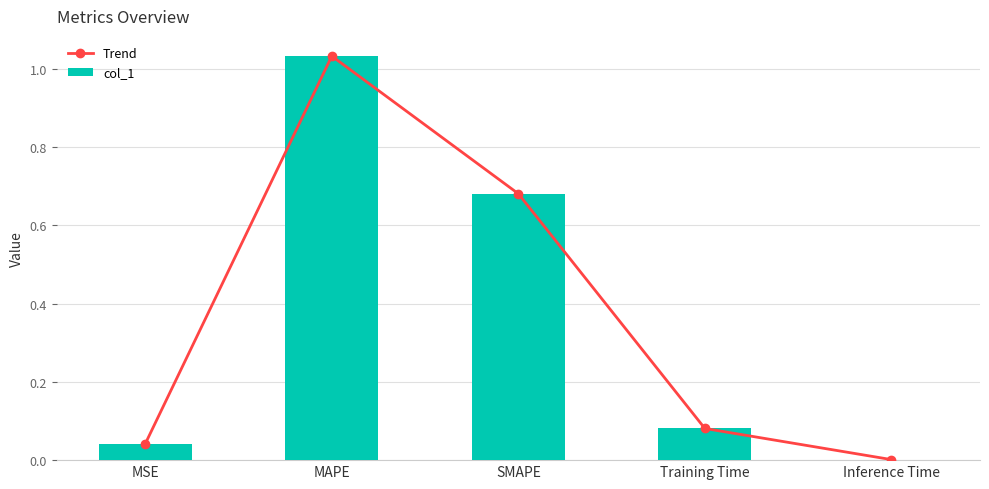

What is the difference between the maximum and minimum values in the col_1 series?

1.0